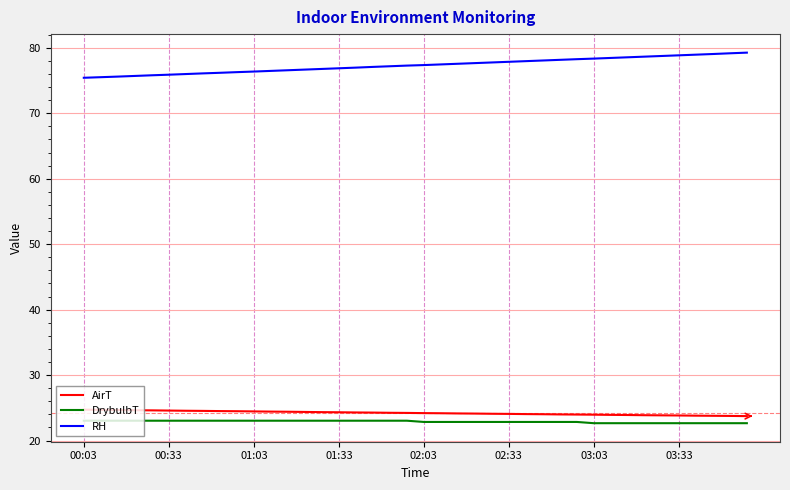

Which series has the largest total across all categories?

RH